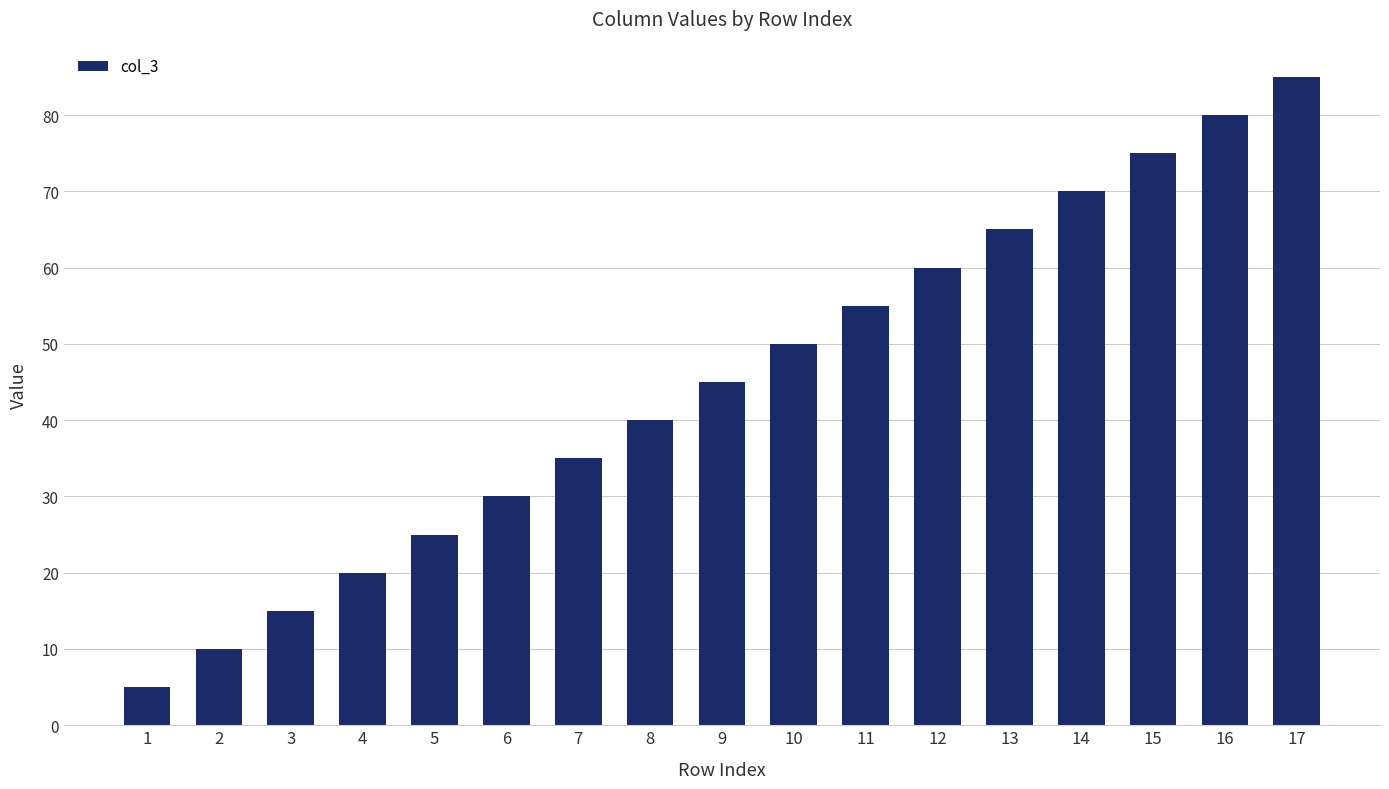

True or false: the data shows 5 at 1.

True